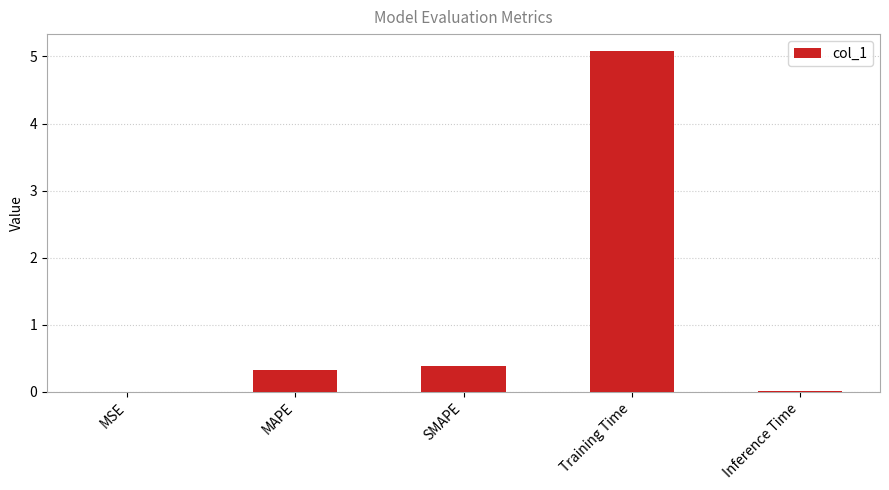

At which label is the value closest to 2?

SMAPE